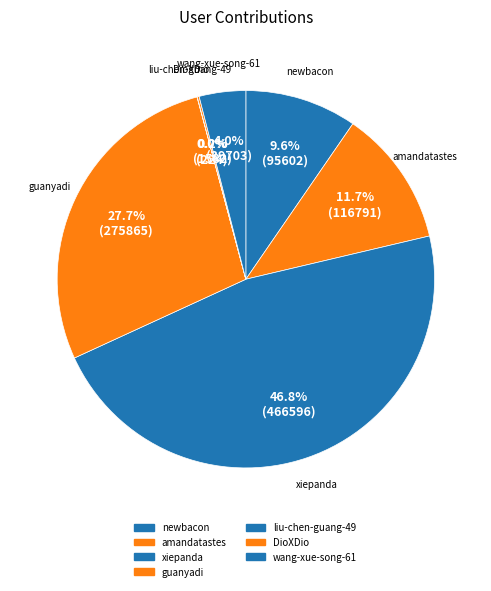

Count the number of slices in the pie.

7